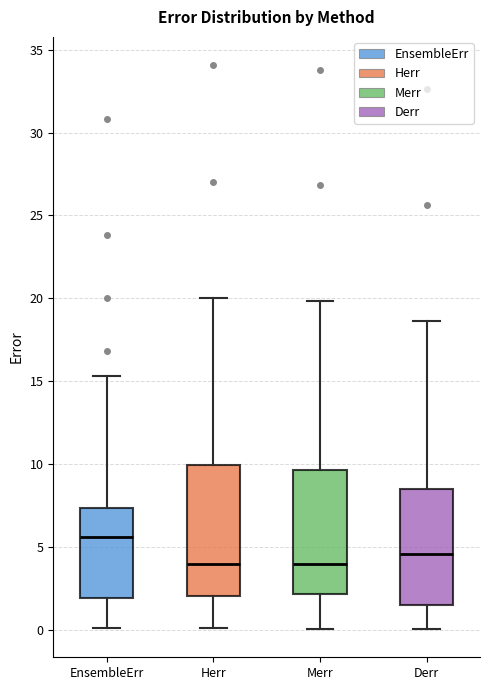

Reading left to right, transcribe this box plot: for each box, give where its median line is, the range the box spans, and where its two whiskers end, as read against the y-axis. The values are not printed on the chart, so give them approximately, as read against the axis.

EnsembleErr: median 5.5, box 2.0 to 7.5, whiskers 0.0 to 15.5
Herr: median 4.0, box 2.0 to 10.0, whiskers 0.0 to 20.0
Merr: median 4.0, box 2.0 to 9.5, whiskers 0.0 to 20.0
Derr: median 4.5, box 1.5 to 8.5, whiskers 0.0 to 18.5